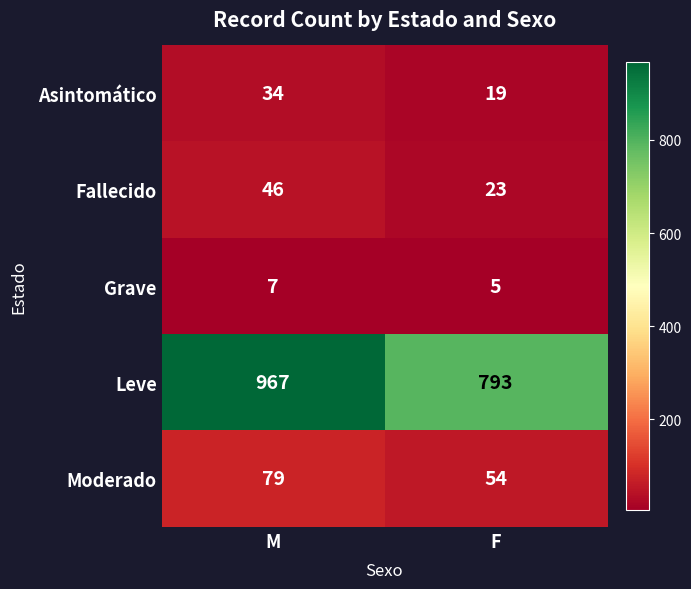

What value does the Asintomático series have at F?

19